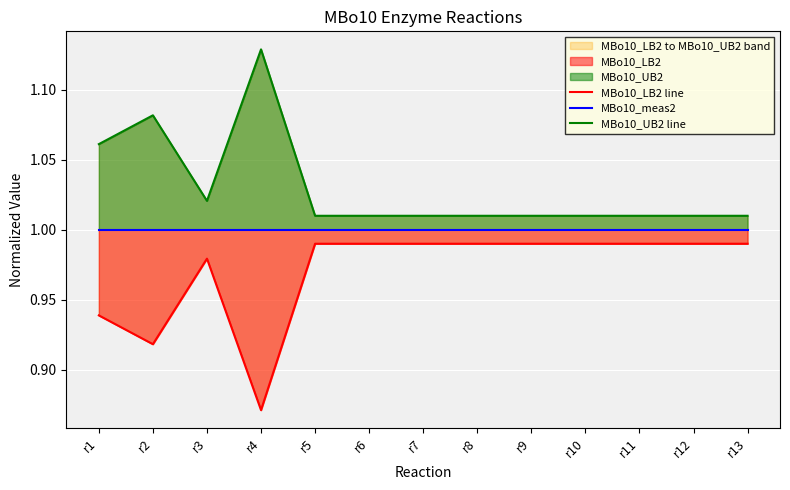

What is the lowest value of the MBo10_LB2 line series?

0.9